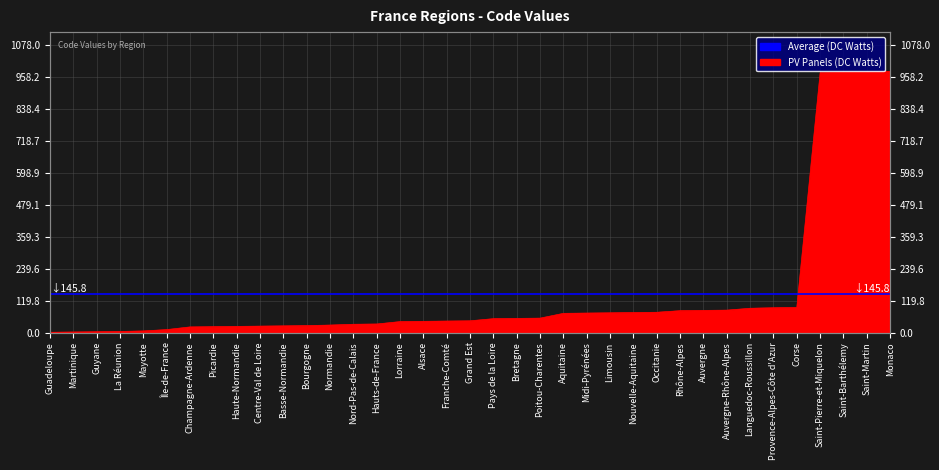

What position from the right is Auvergne-Rhône-Alpes?

8